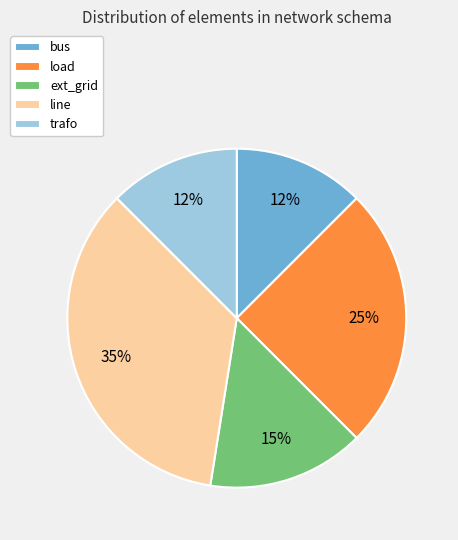

True or false: ext_grid accounts for 25% of the total.

False